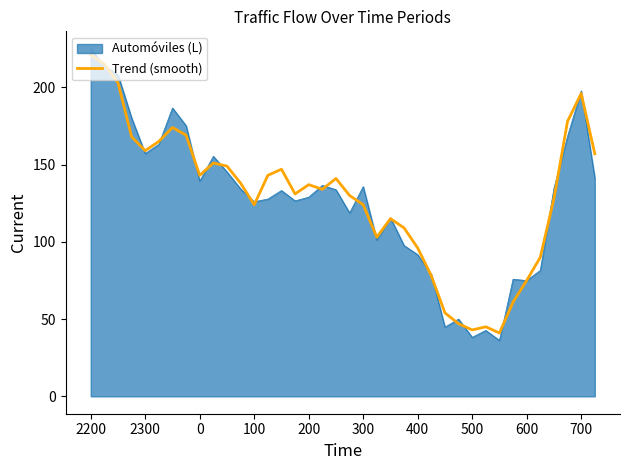

What is the maximum value for Automóviles (L)?

225.0